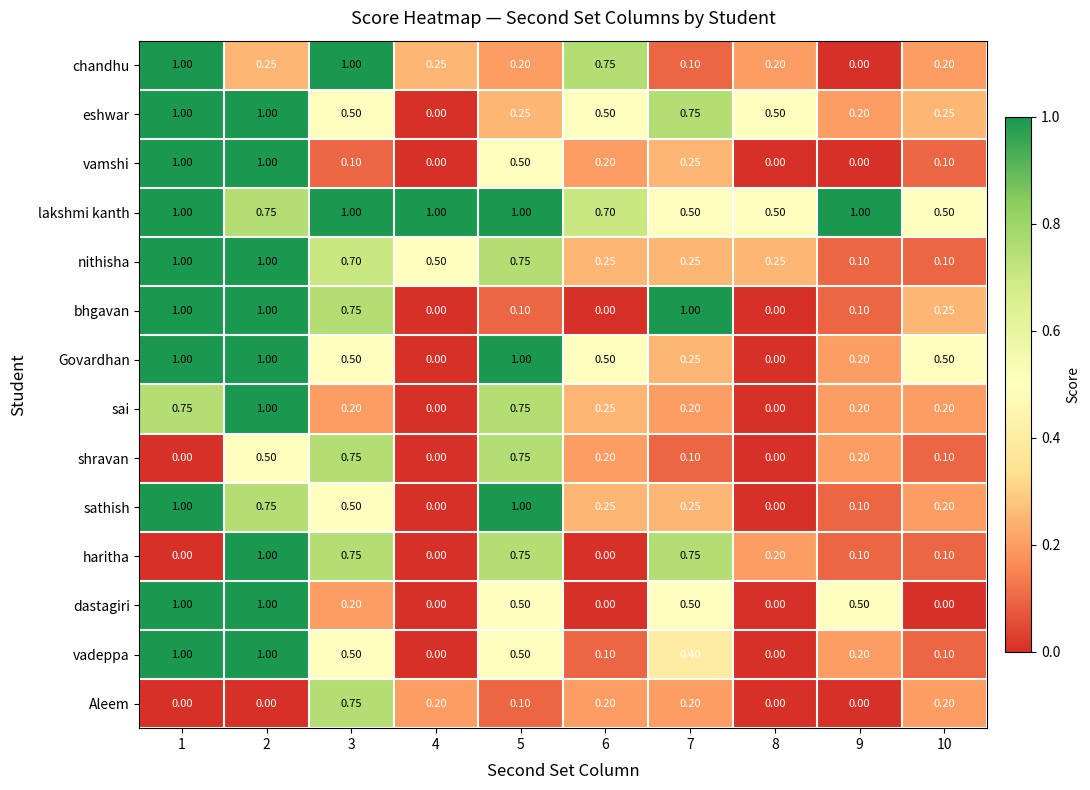

Which series changed the most between 2 and 5?

bhgavan